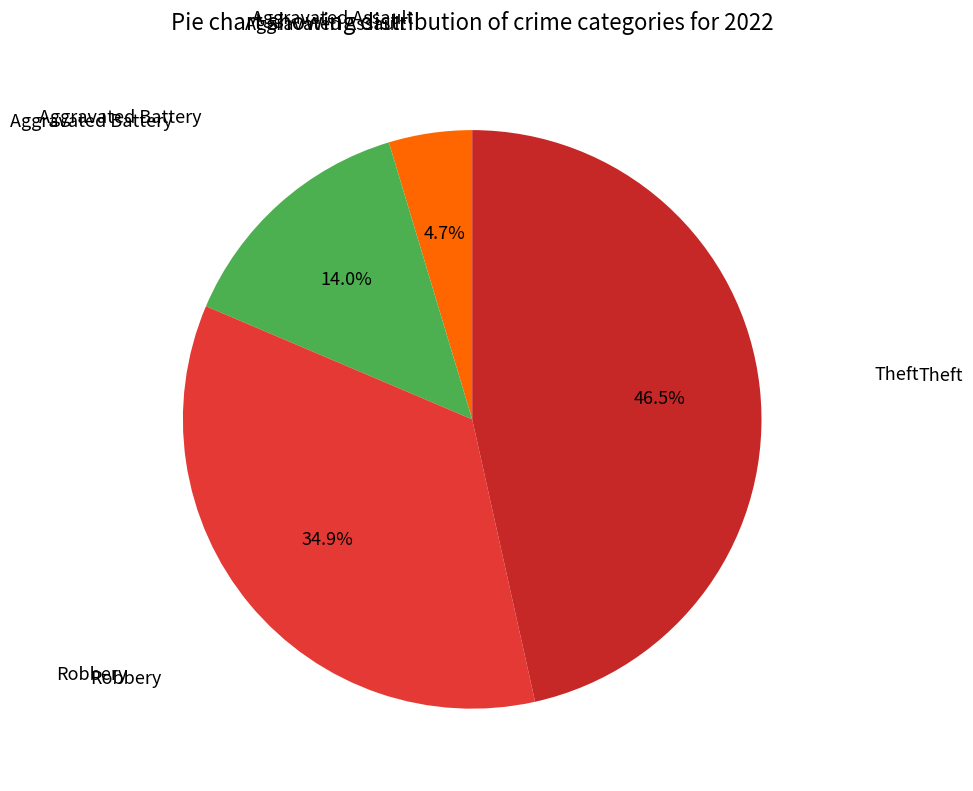

Rank the categories by value from lowest to highest.

Aggravated Assault, Aggravated Battery, Robbery, Theft